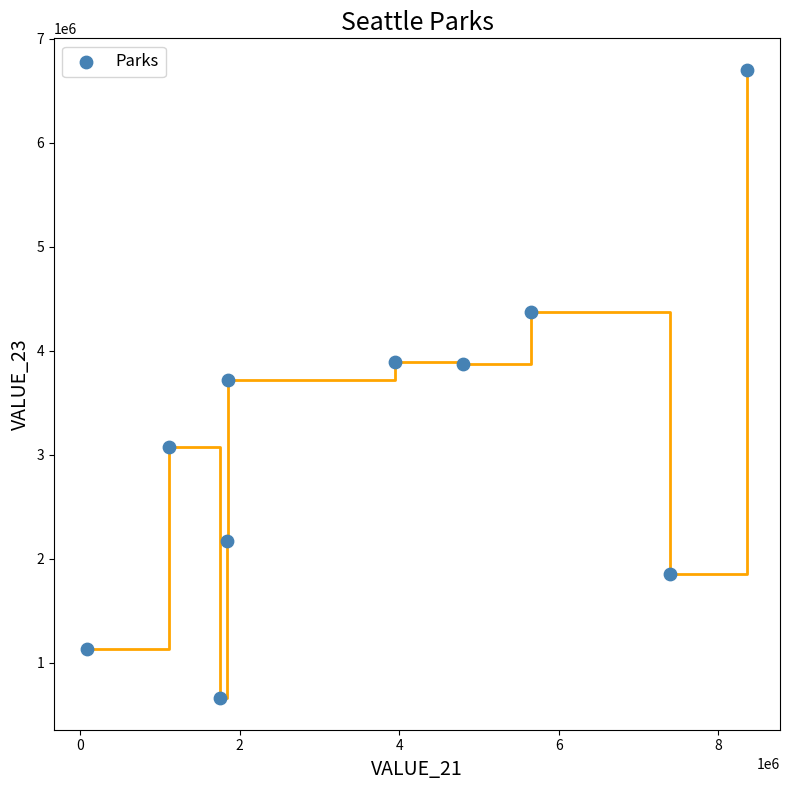

What is the average Y value?

3145525.0